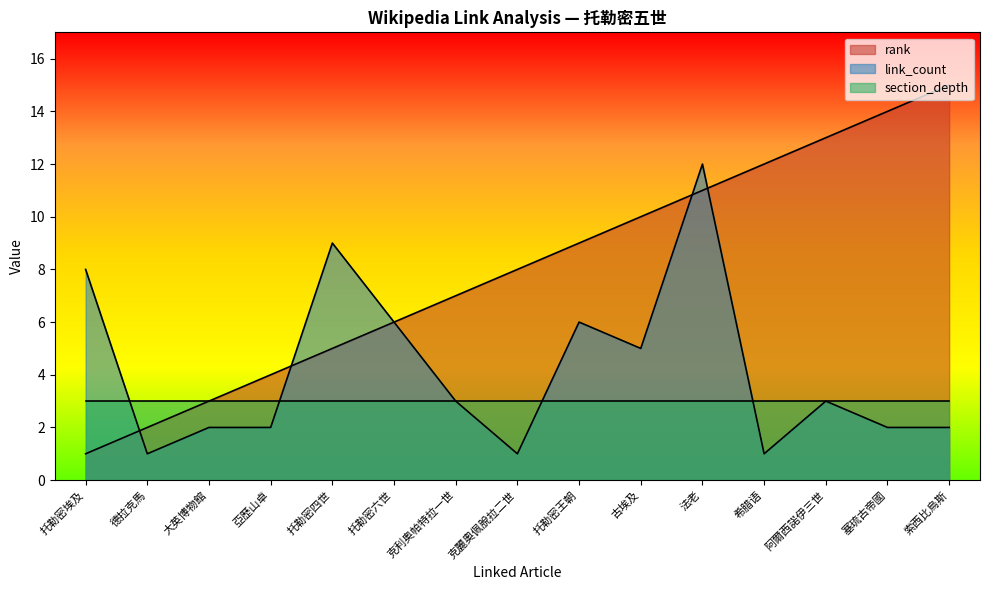

Is the value of section_depth at 克利奥帕特拉一世 greater than the value of rank at 克麗奧佩脫拉二世?

No